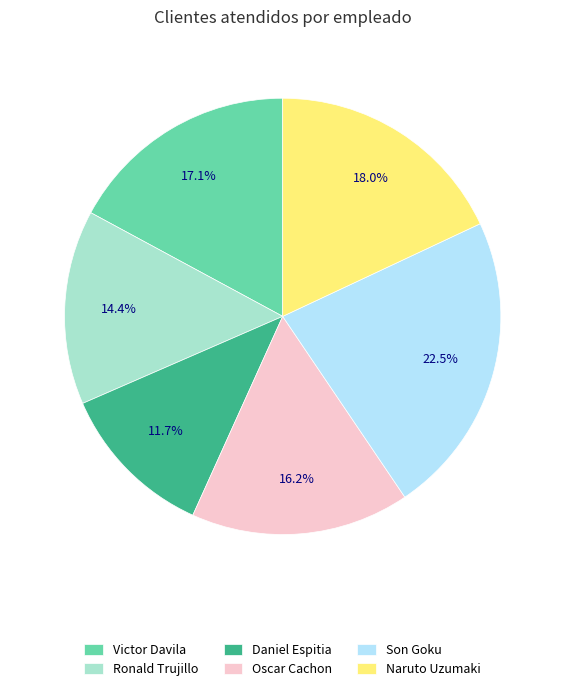

Is there any slice that represents more than half of the pie?

No